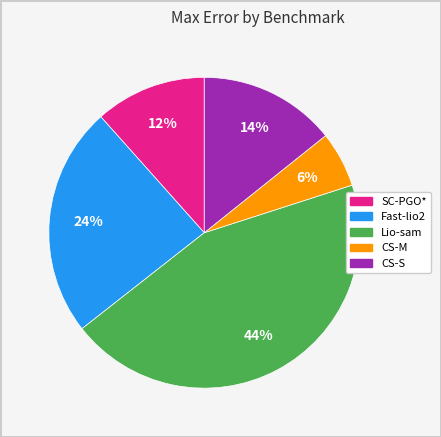

Does any single category account for the majority?

No